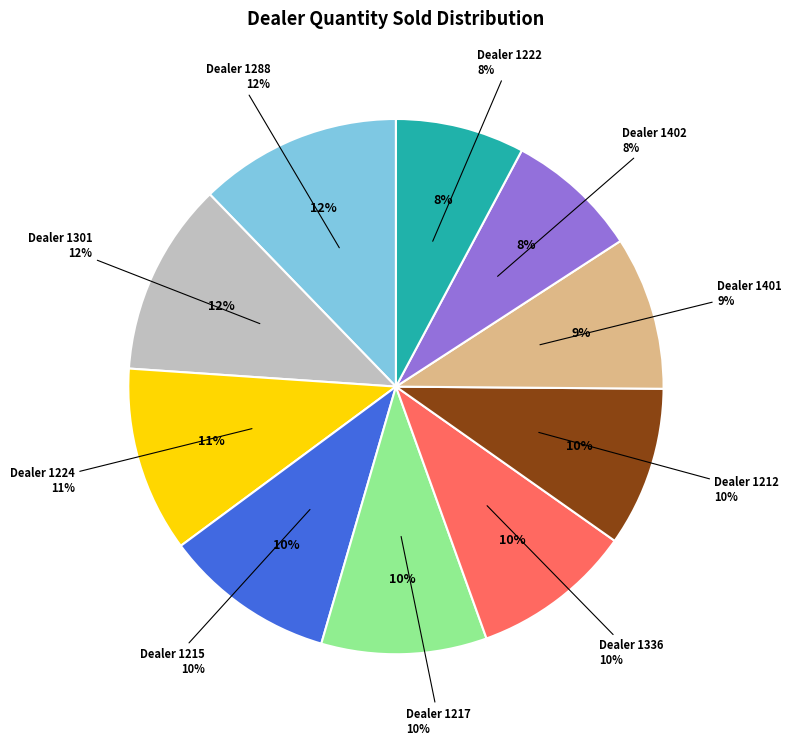

The 1288 slice represents 26% of the pie. True or false?

False